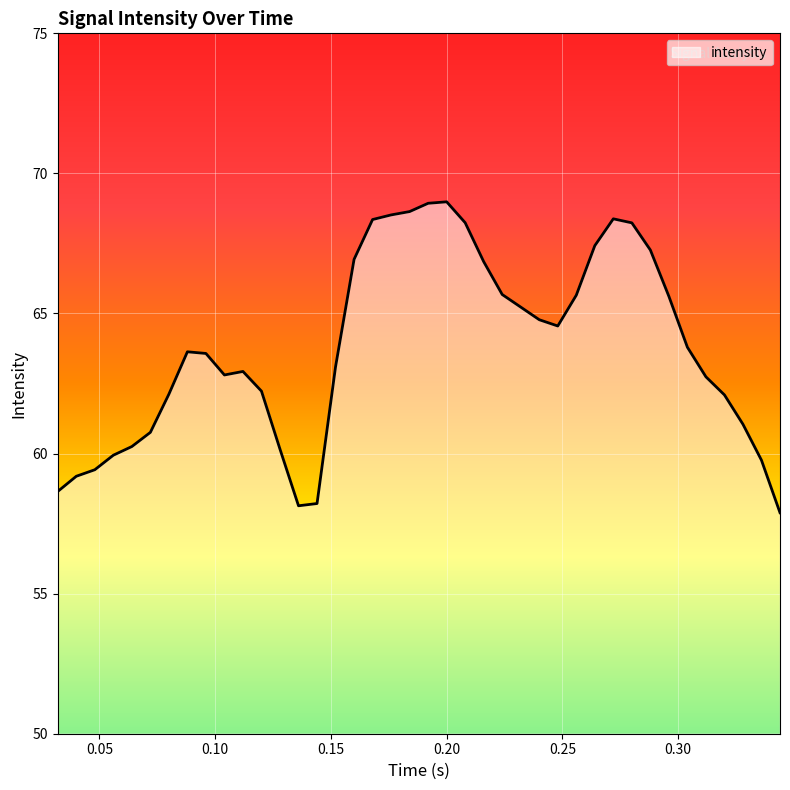

What is the greatest value displayed?

69.0